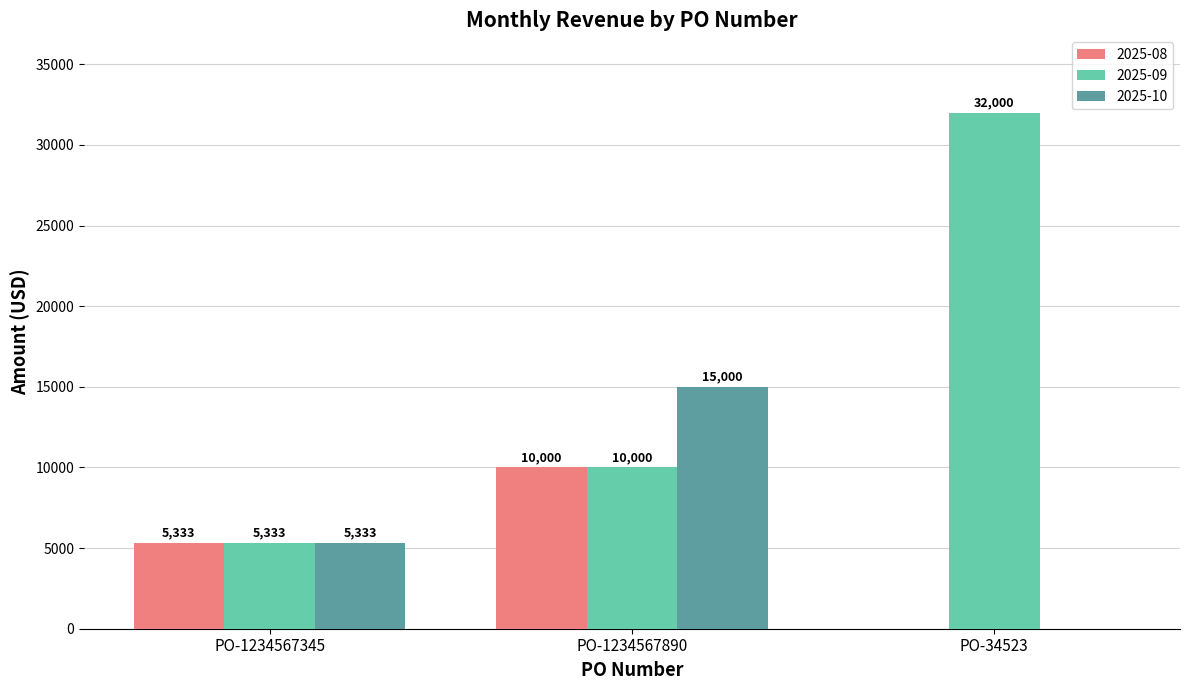

What is the sum of all 2025-10 values?

20333.3